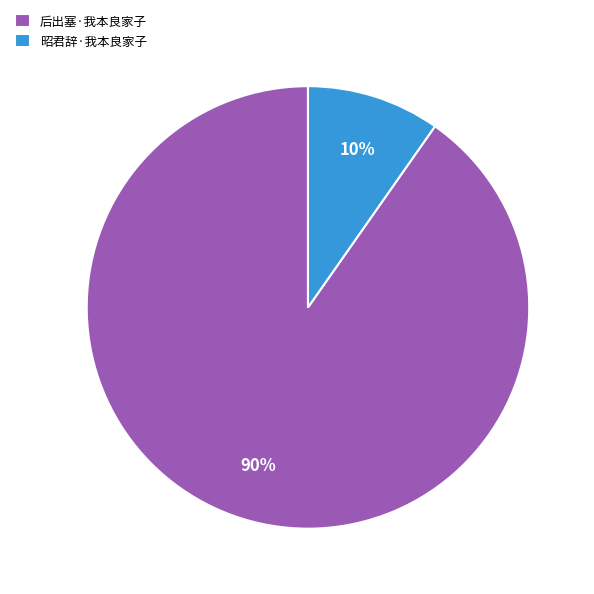

Which has a higher value, 后出塞·我本良家子 or 昭君辞·我本良家子?

后出塞·我本良家子